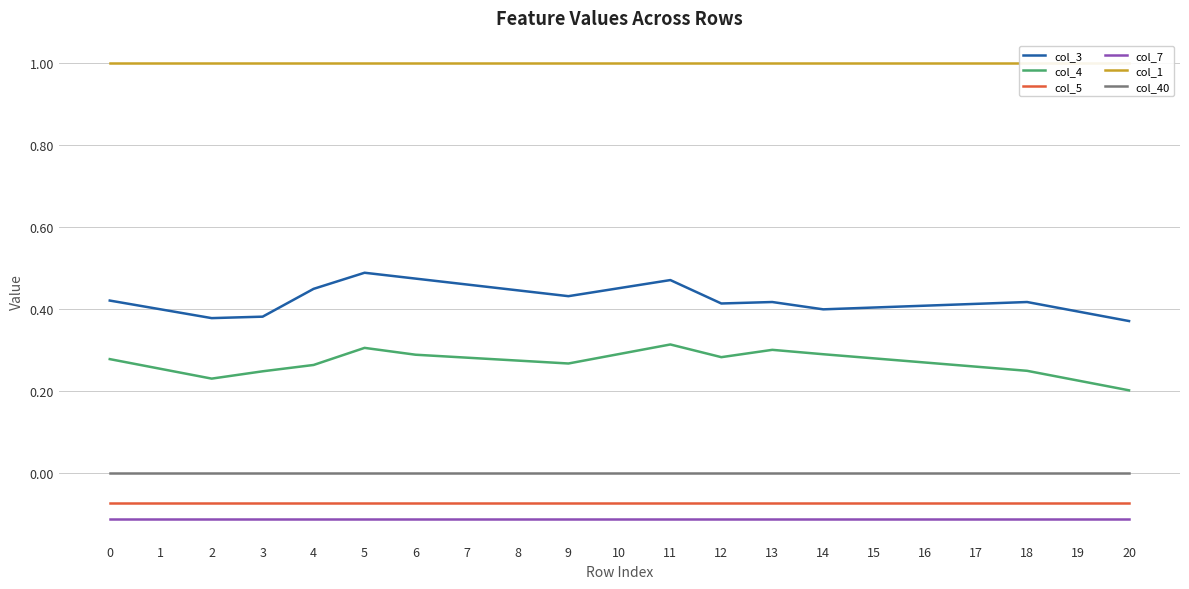

True or false: col_5 and col_40 intersect in this chart.

False